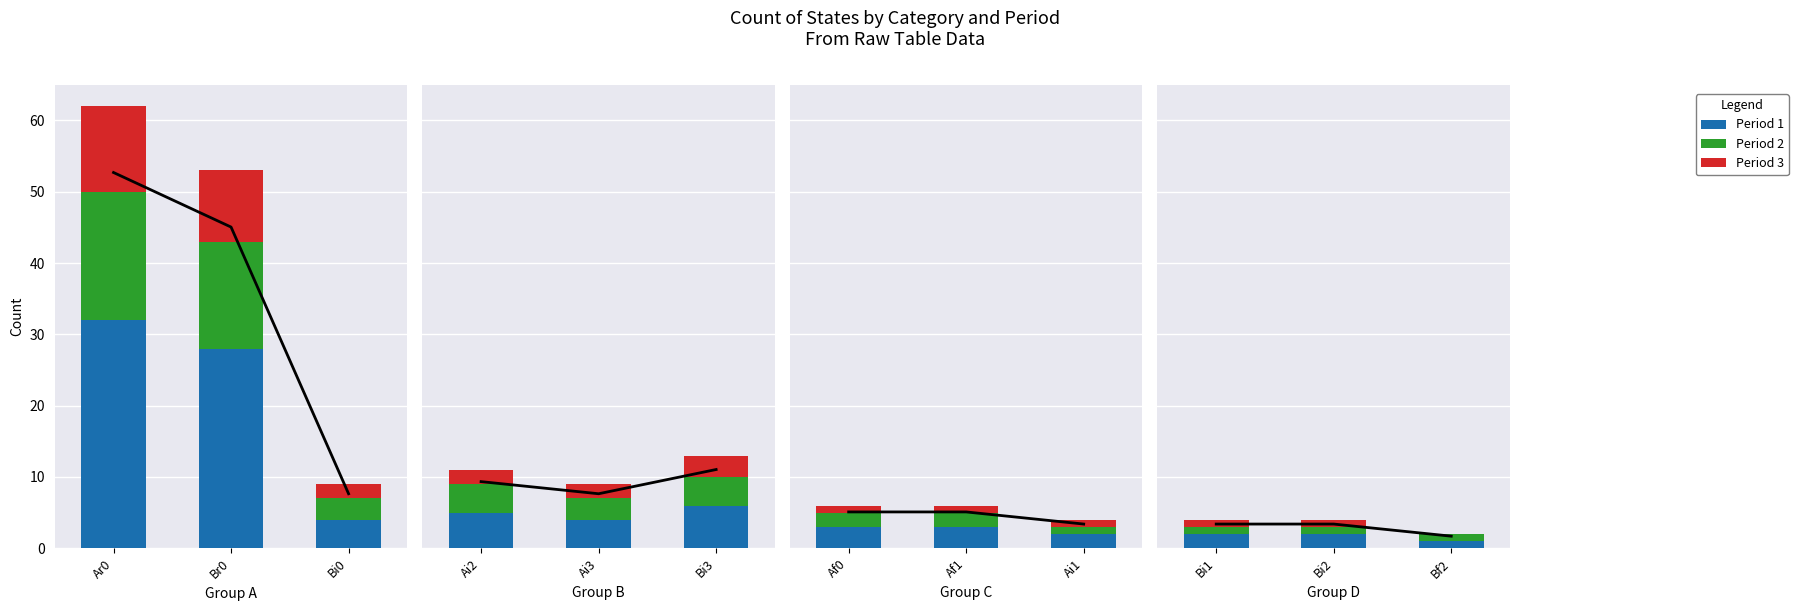

What position from the left is Bf2?

3